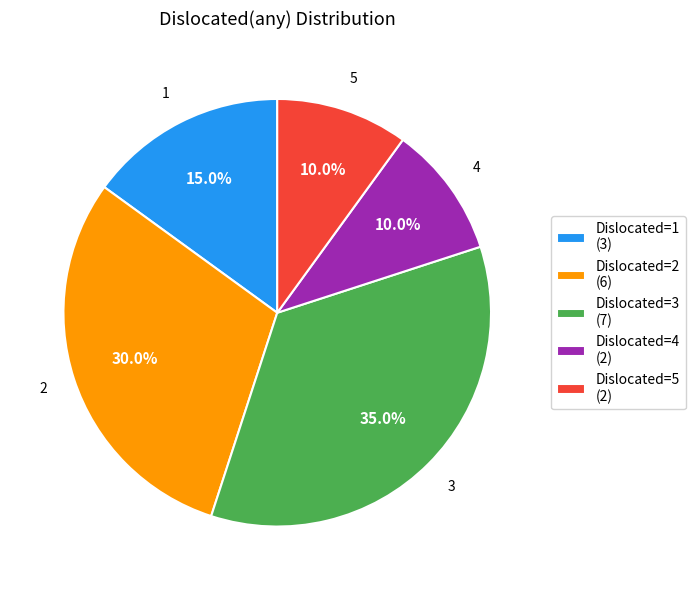

Is there any slice that represents more than half of the pie?

No